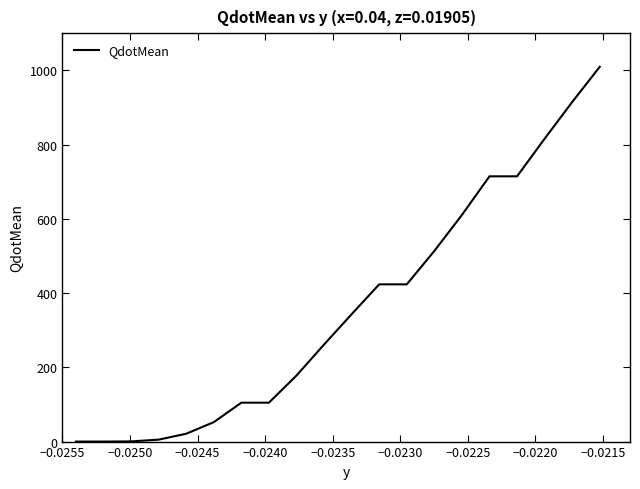

What is the difference between the maximum and minimum values?

1009.4